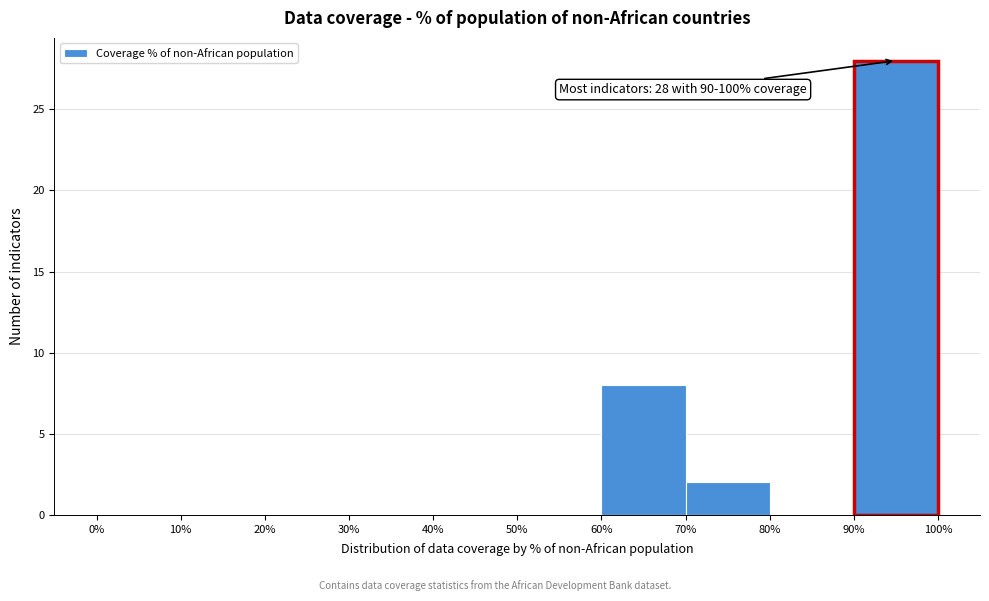

Over which range of the x-axis is the bar tallest?

90% to 100%